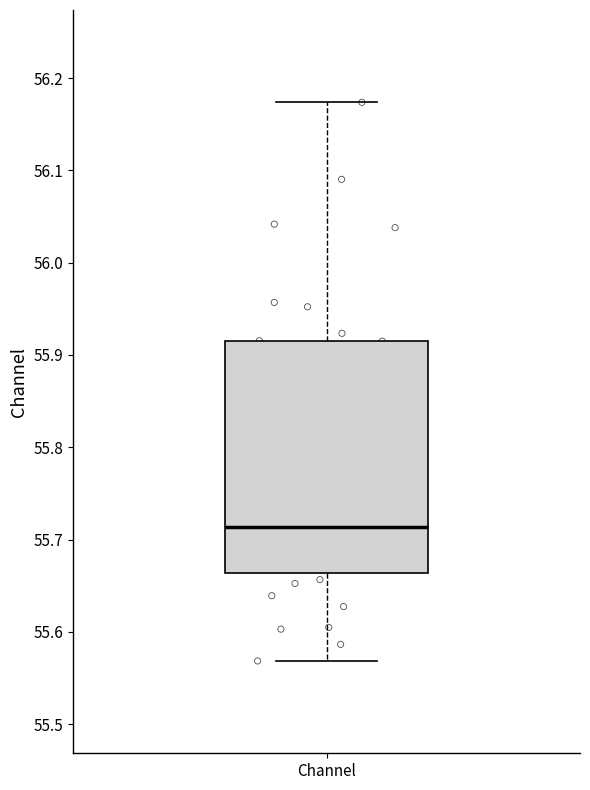

Read this box plot against the y-axis: the position of the median line, the range covered by the box, and the ends of both whiskers. The values are not printed on the chart, so give them approximately, as read against the axis.

median 55.71, box 55.66 to 55.92, whiskers 55.57 to 56.17